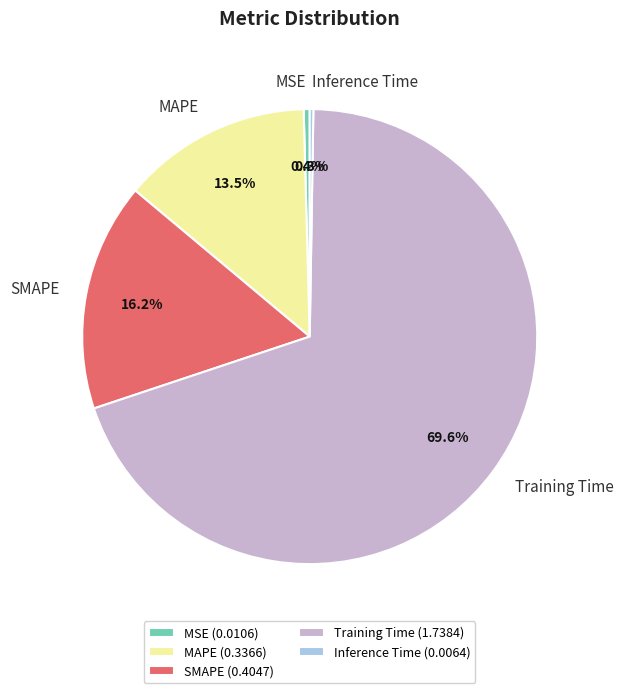

Is there any slice that represents more than half of the pie?

Yes